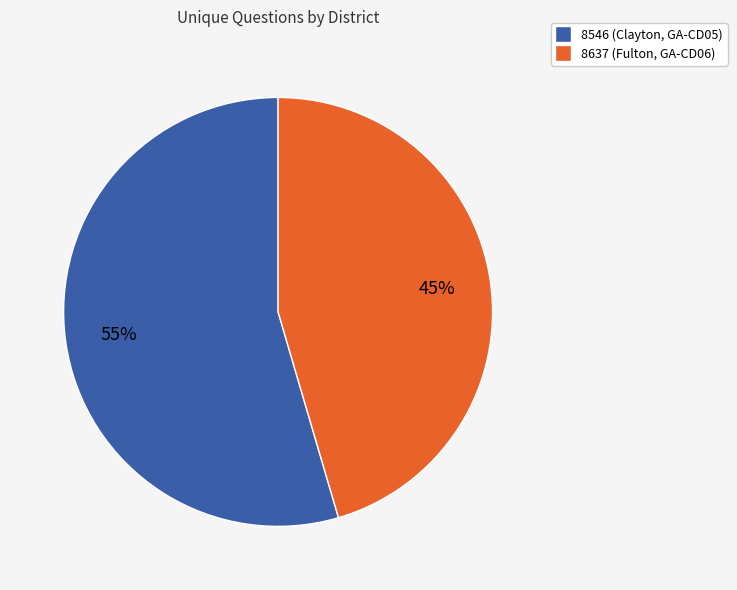

Rank the categories by value from lowest to highest.

8637 (Fulton, GA-CD06), 8546 (Clayton, GA-CD05)